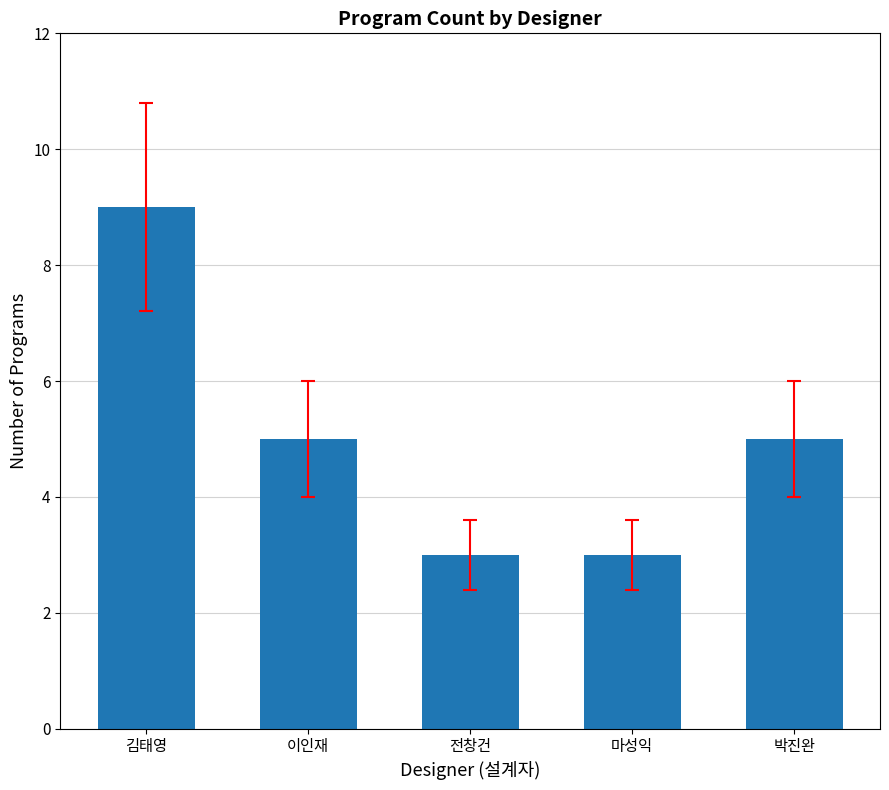

Read the value at 이인재.

5